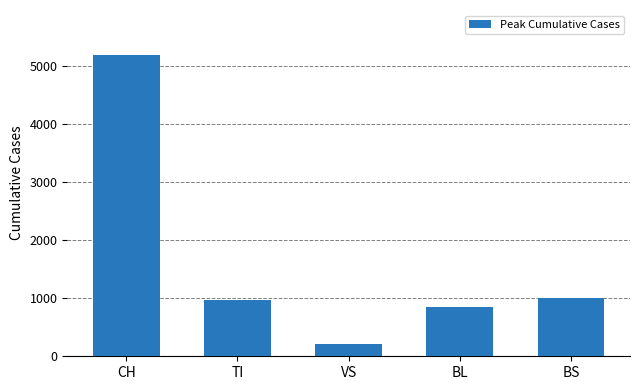

What is the ratio of the value at TI to the value at VS?

4.5